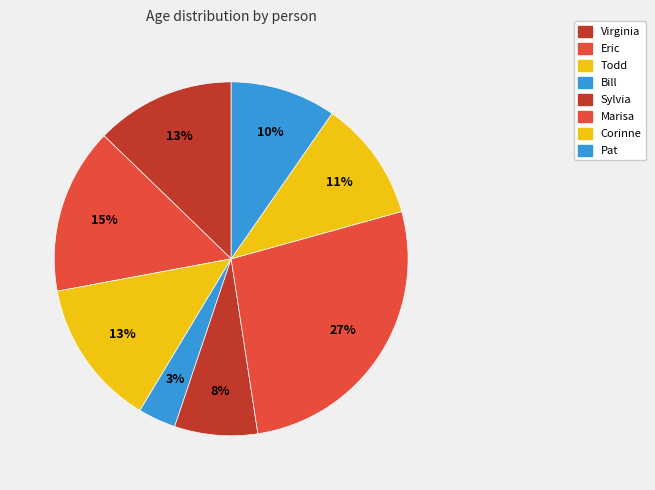

How many segments does this pie chart have?

8